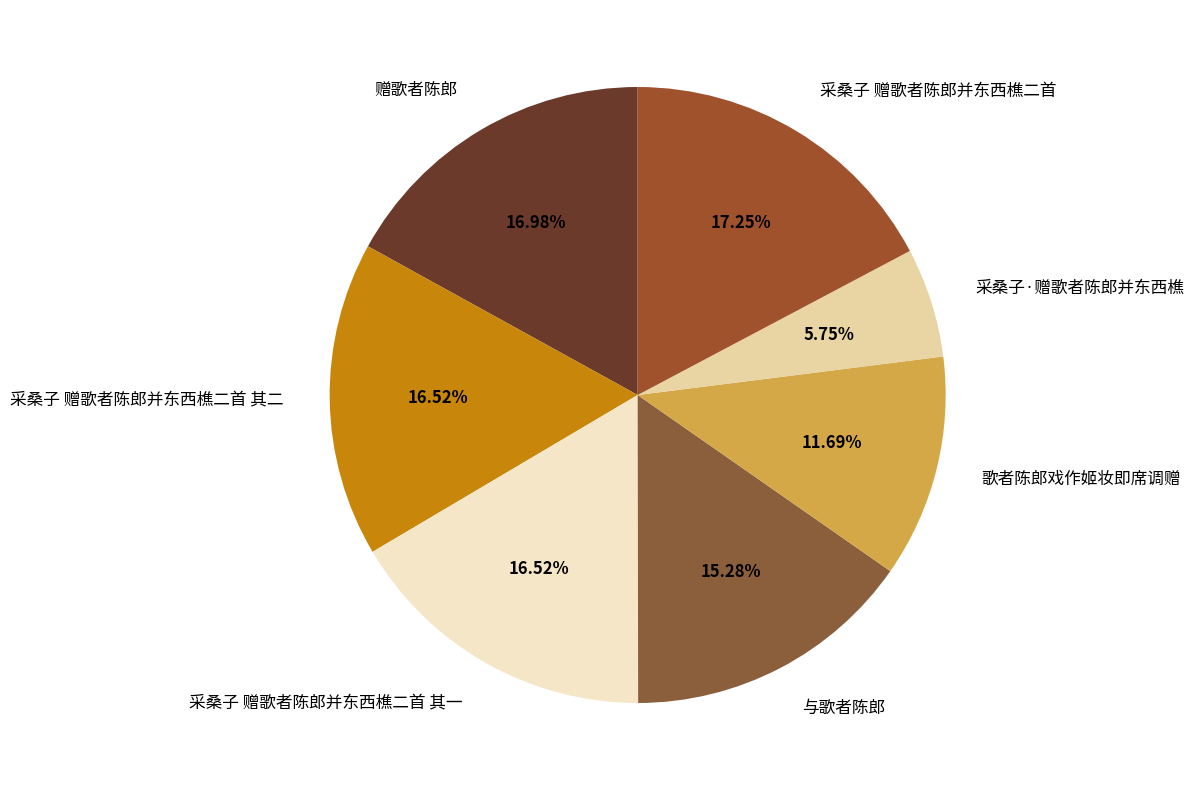

Combined, what portion of the pie is 与歌者陈郎 and 赠歌者陈郎?

32.3%